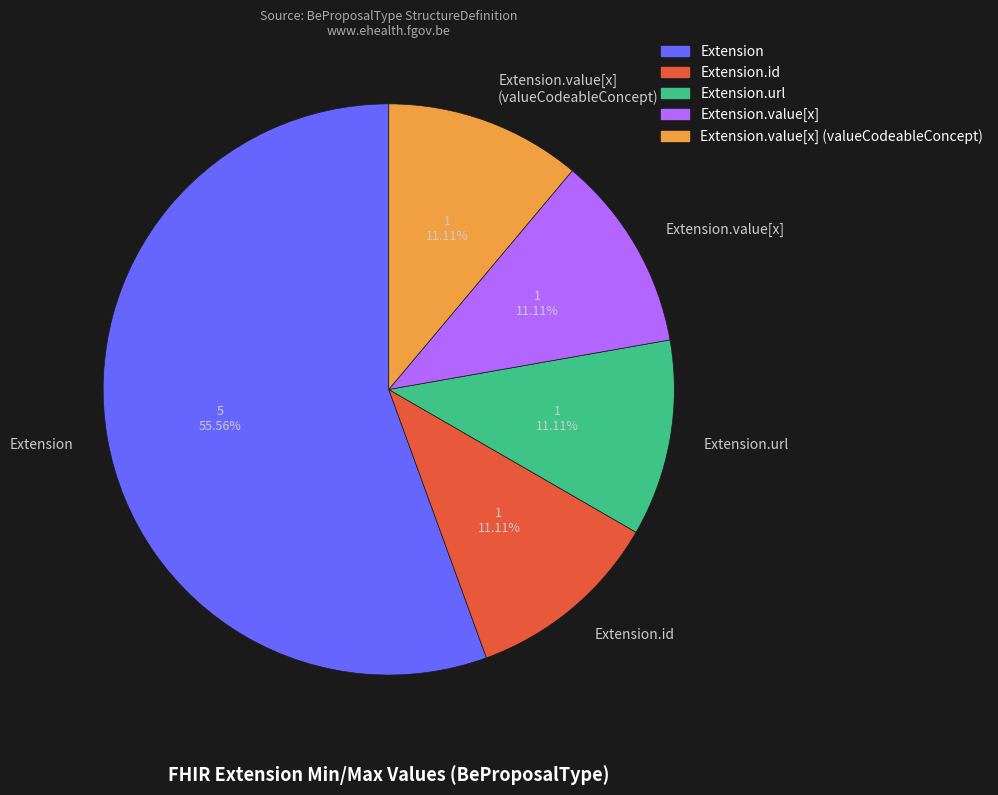

How many slices are in this pie chart?

5